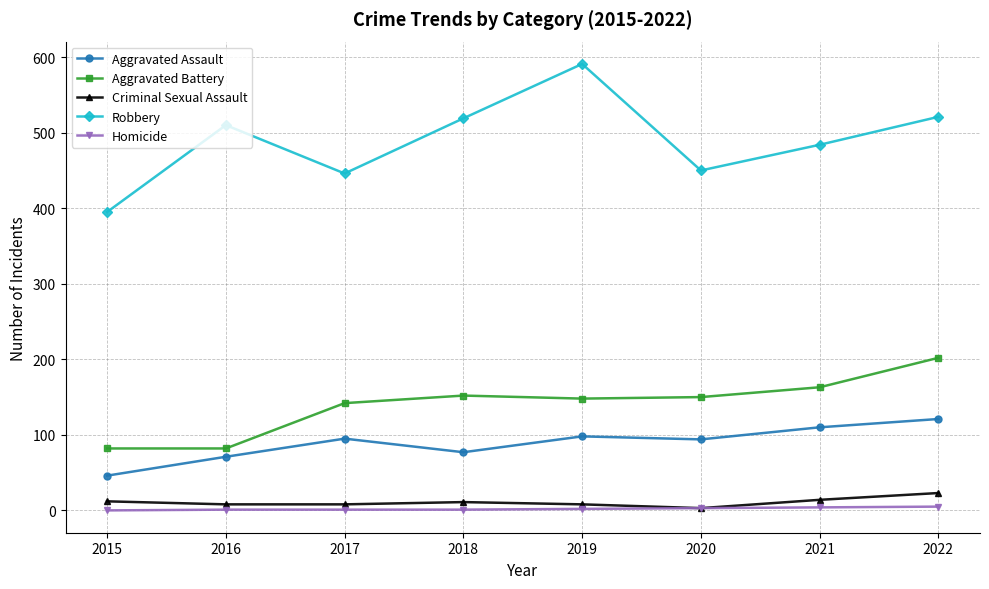

Which category has the lowest value in the Aggravated Assault series?

2015